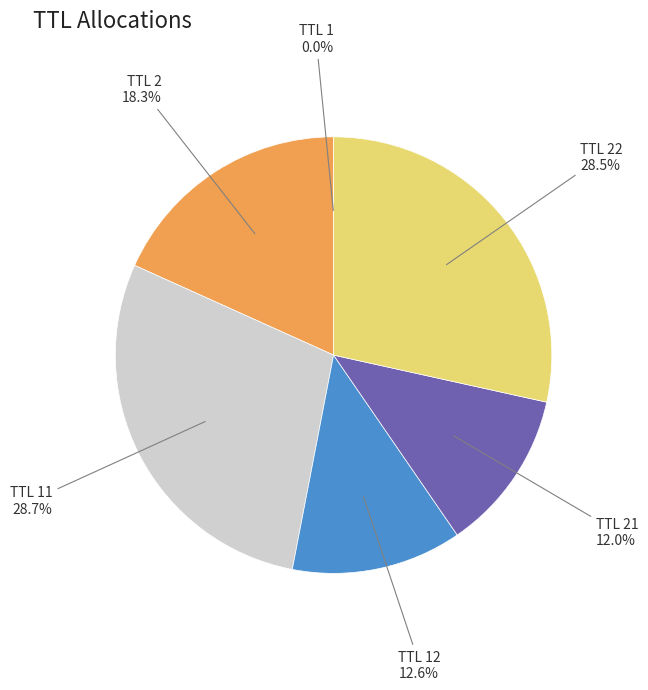

Is there a majority slice in this chart?

No